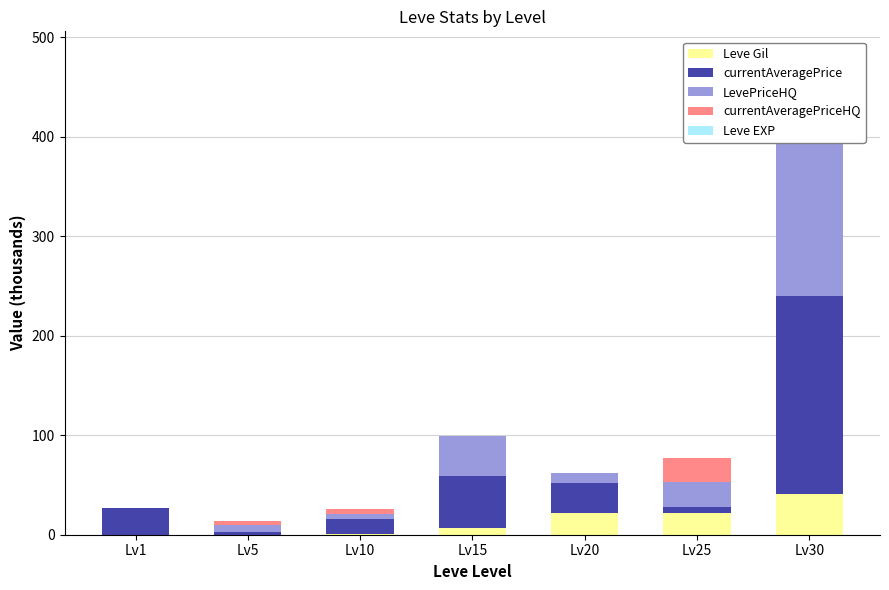

What is the spread (max minus min) of values at Lv30?

199.7